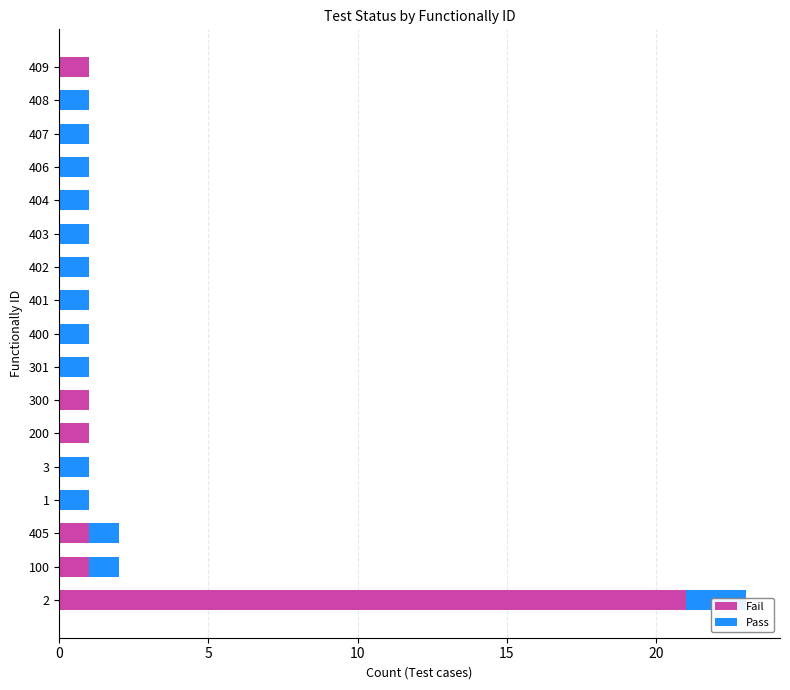

Which series has the largest range (max minus min)?

Fail